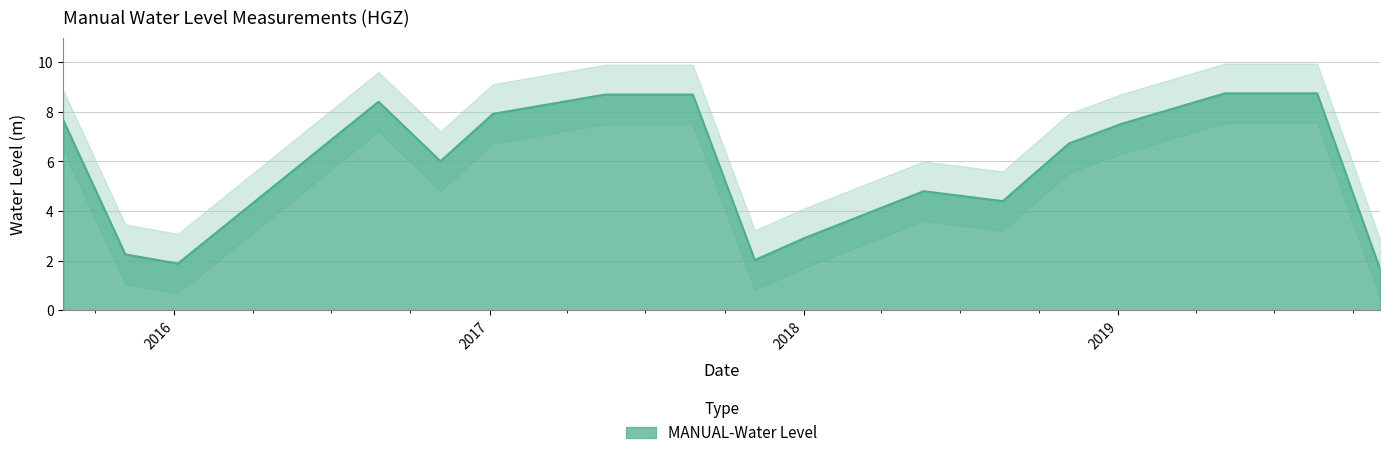

Reading right to left, extract all data points from this chart.

1.7	8.8	8.8	7.5	6.7	4.4	4.8	2.9	2.0	8.7	8.7	7.9	6.0	8.4	1.9	2.2	7.7